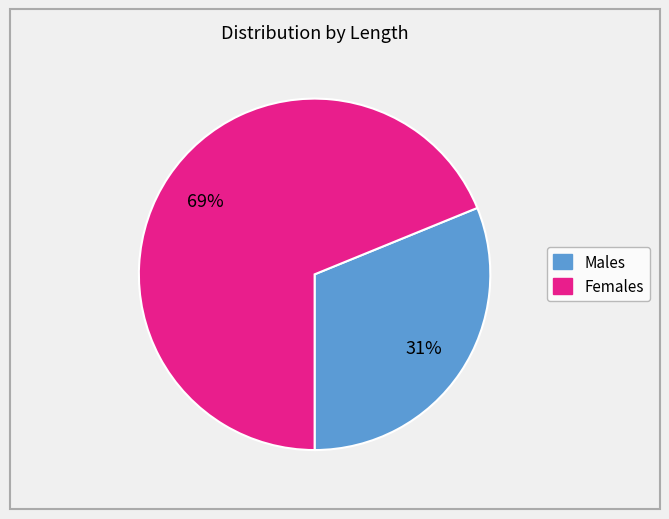

To the nearest percent, what is the average slice percentage?

50%